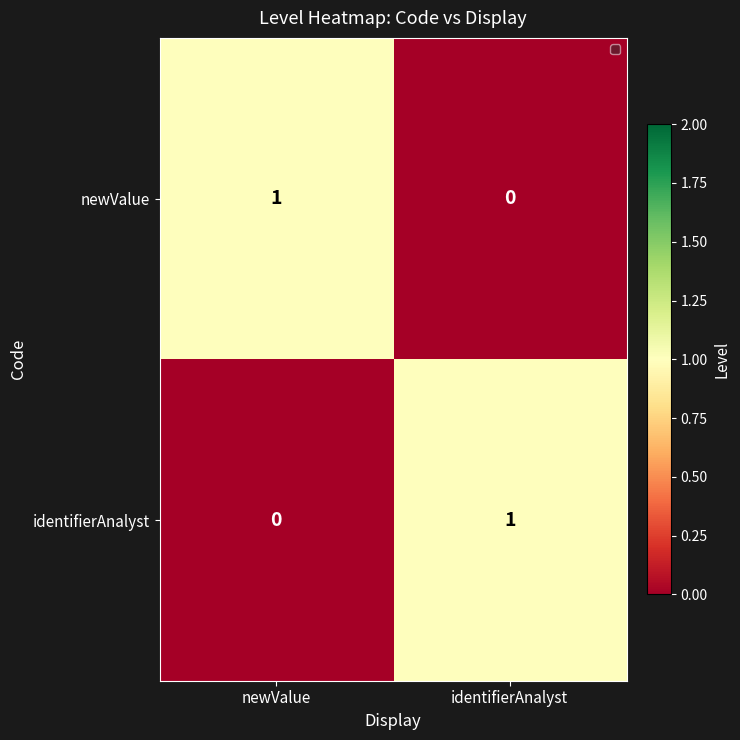

The identifierAnalyst series shows 0 at newValue. True or false?

True